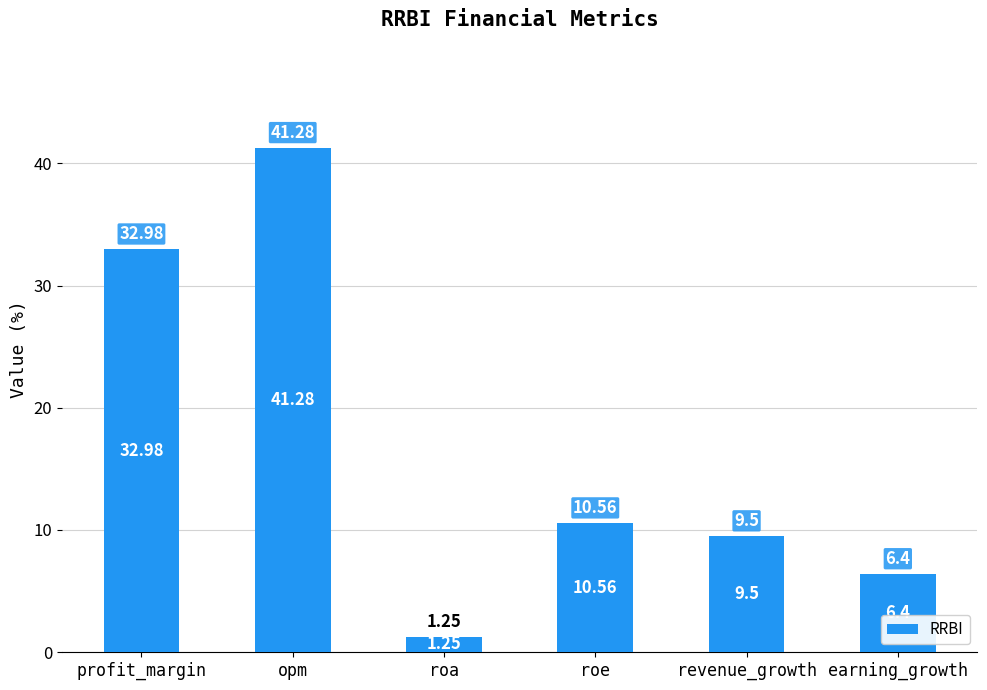

What is the average value?

17.0